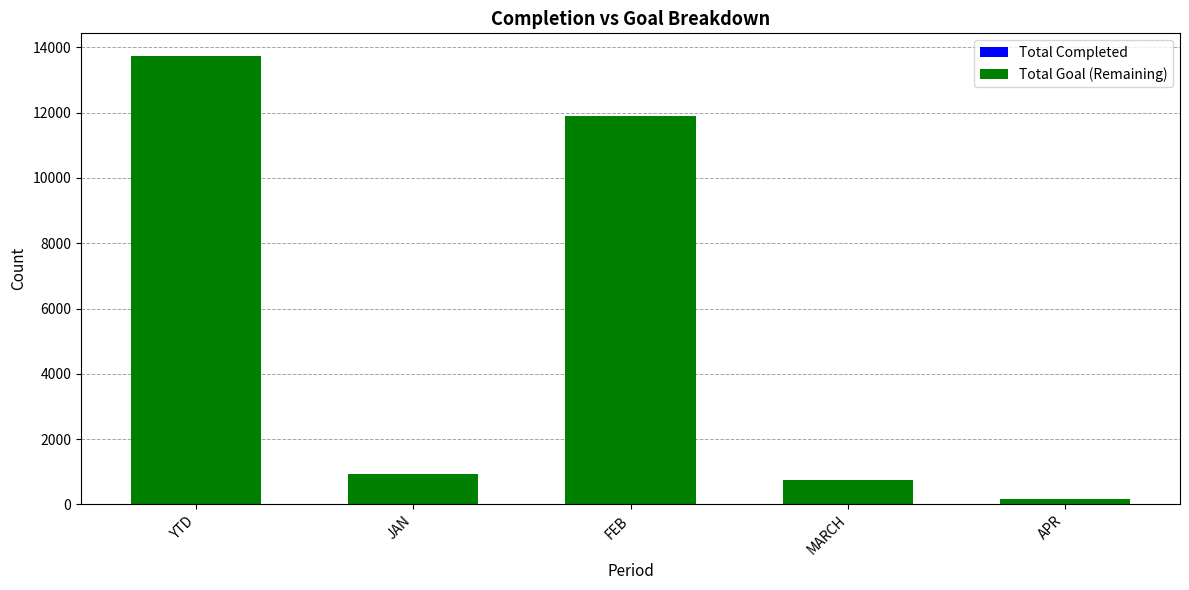

At which category is the sum across all series the highest?

YTD